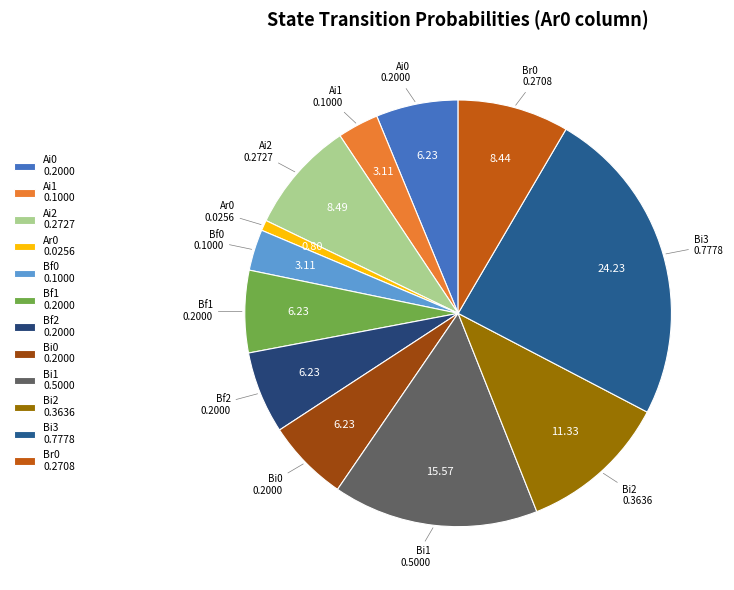

Combined, do Bi2 0.3636 and Ai0 0.2000 account for over 50%?

No